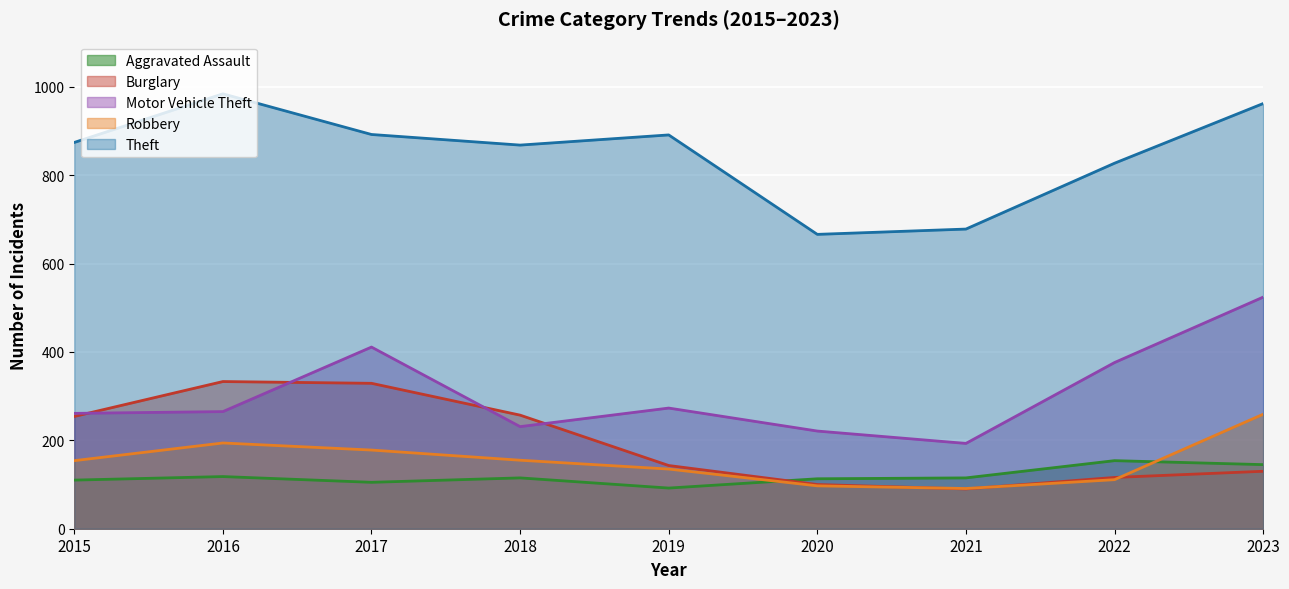

What is the sum of all Burglary values?

1752